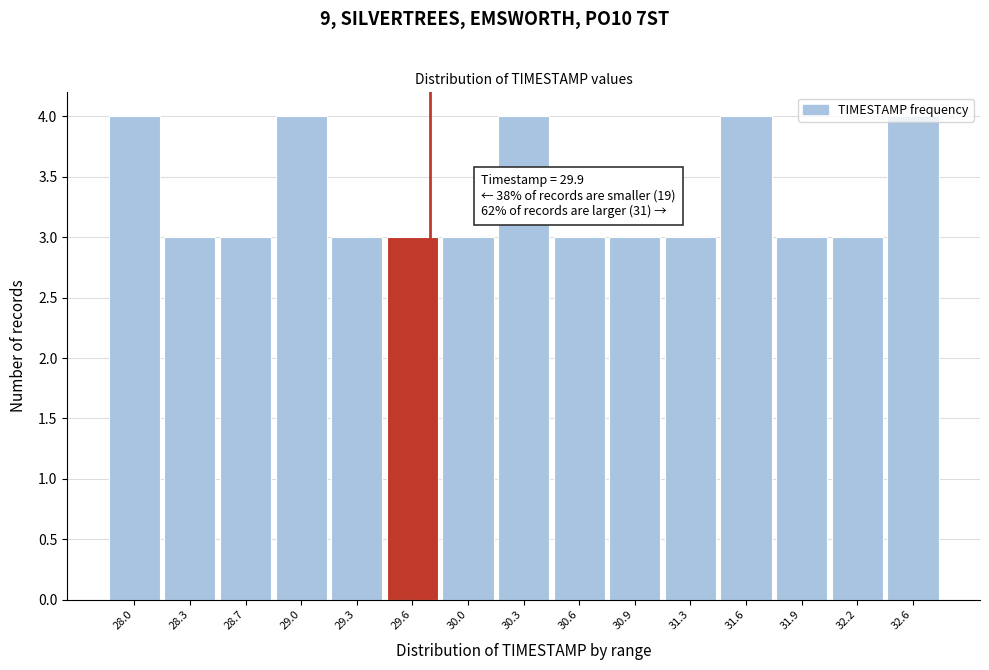

What position from the right is 28.3?

14